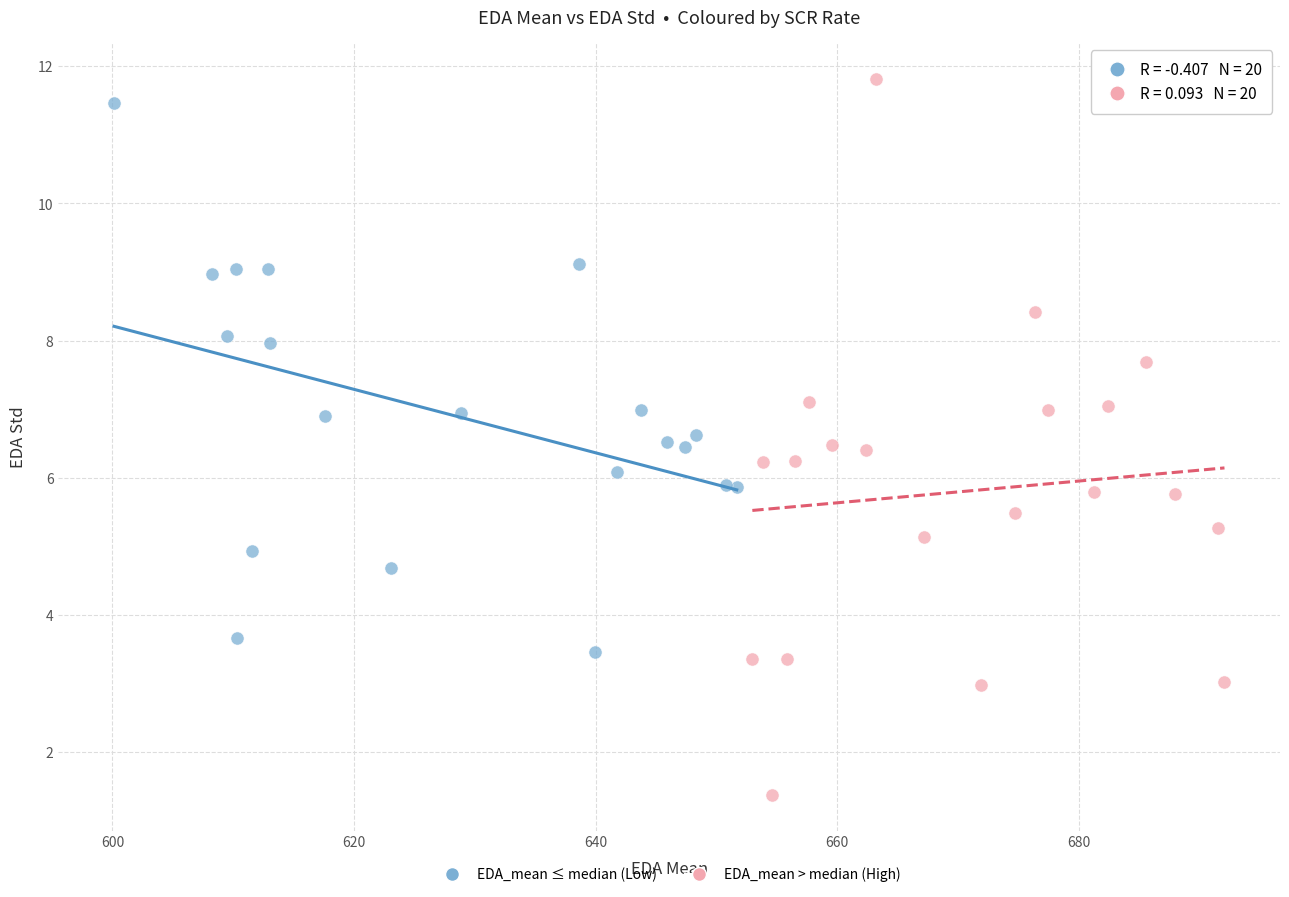

Which series contains the highest Y value?

EDA_mean > median (High)